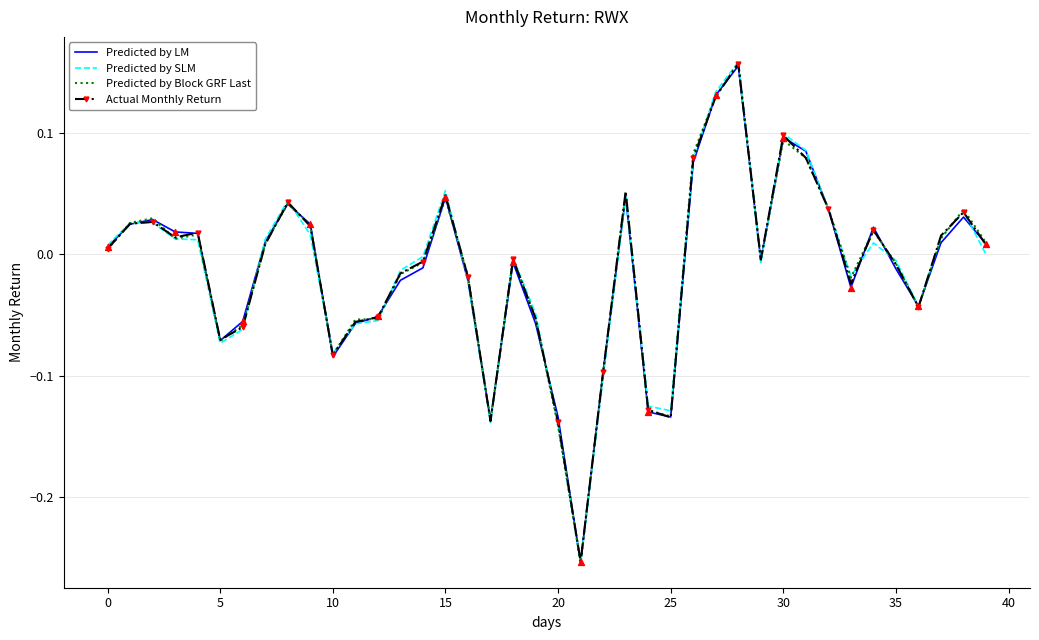

Which series has the largest range (max minus min)?

Predicted by SLM